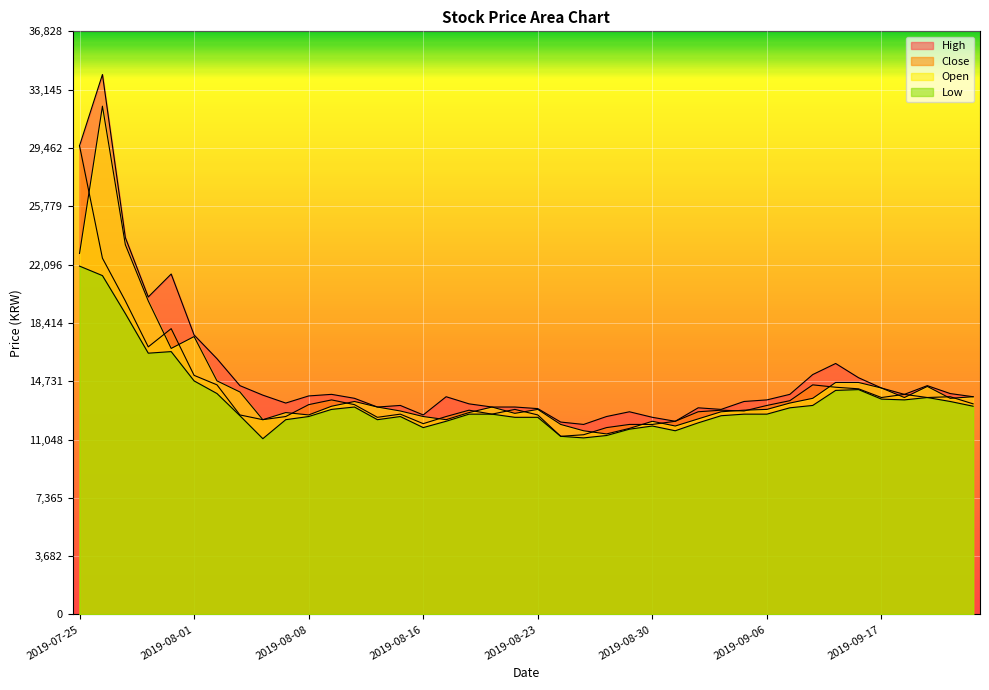

True or false: Low and High cross at least once.

False